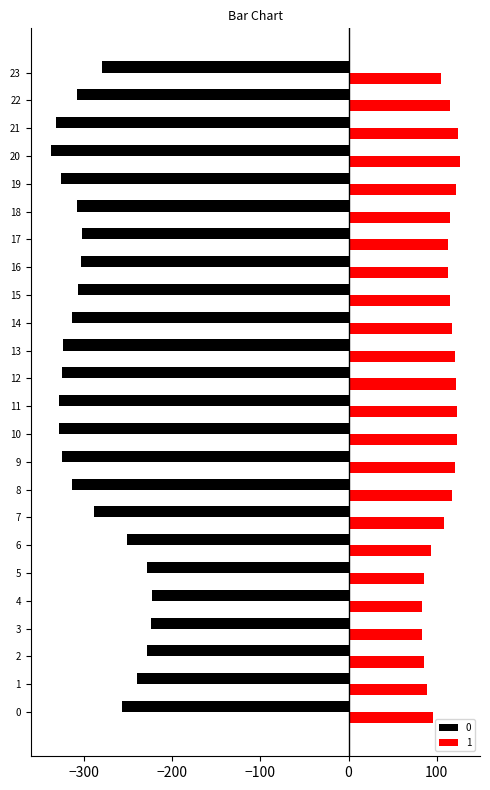

What is the difference between the 0 values at 17 and 12?

23.0